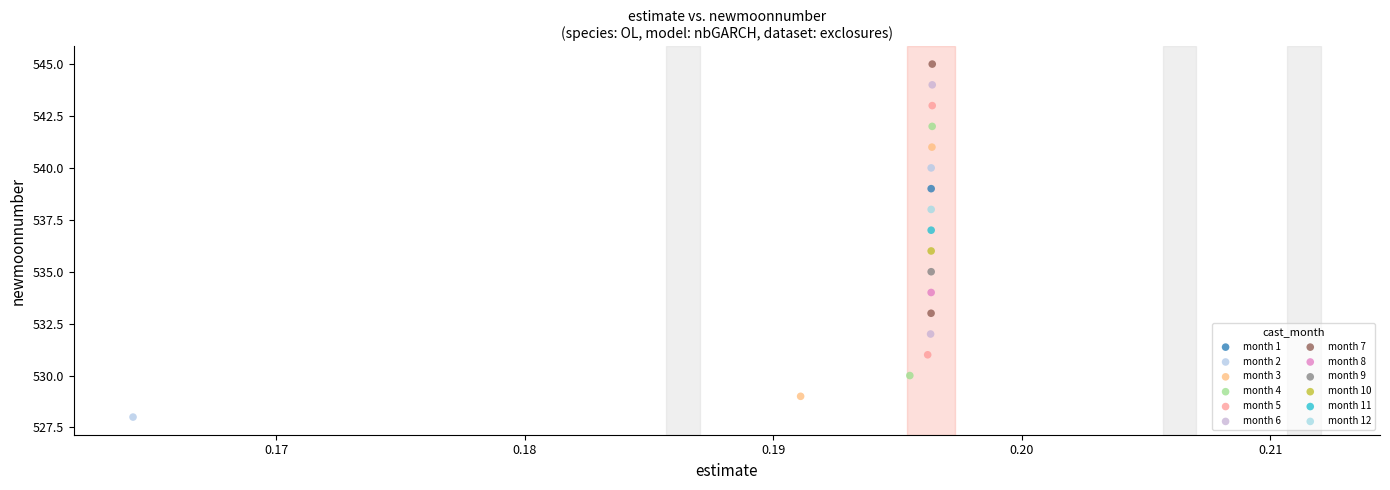

Which series contains the highest Y value?

month 7